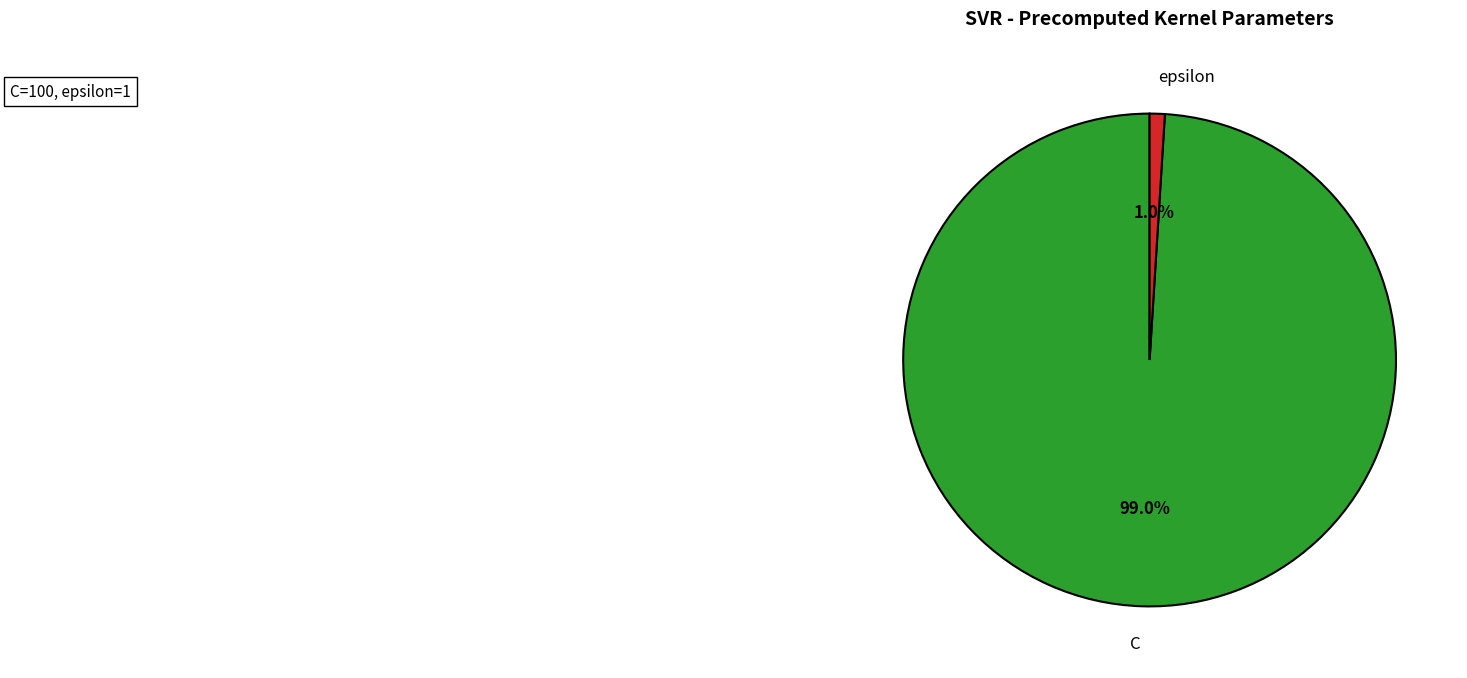

What is the smallest slice in the pie chart?

epsilon